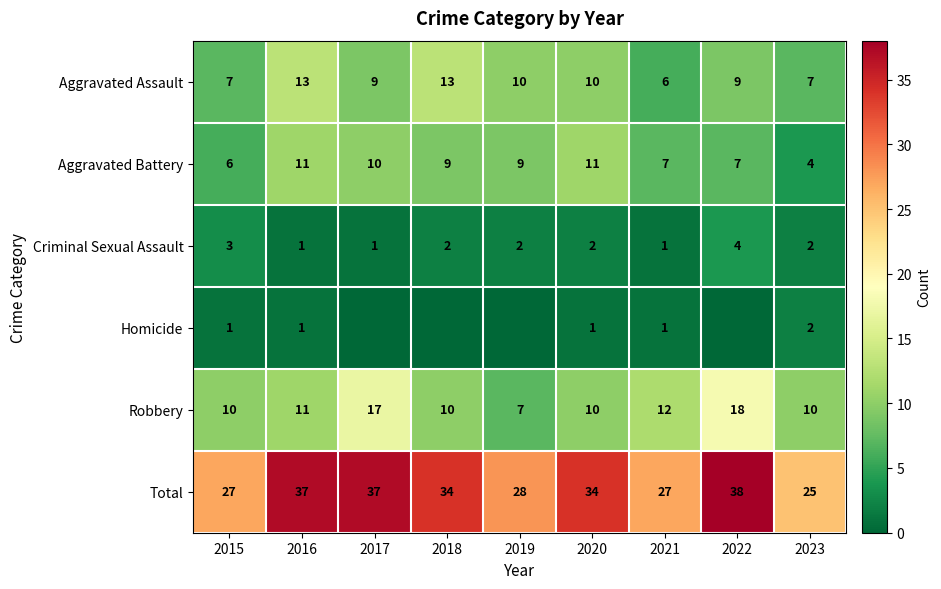

How many values in the Robbery series are below 10?

1